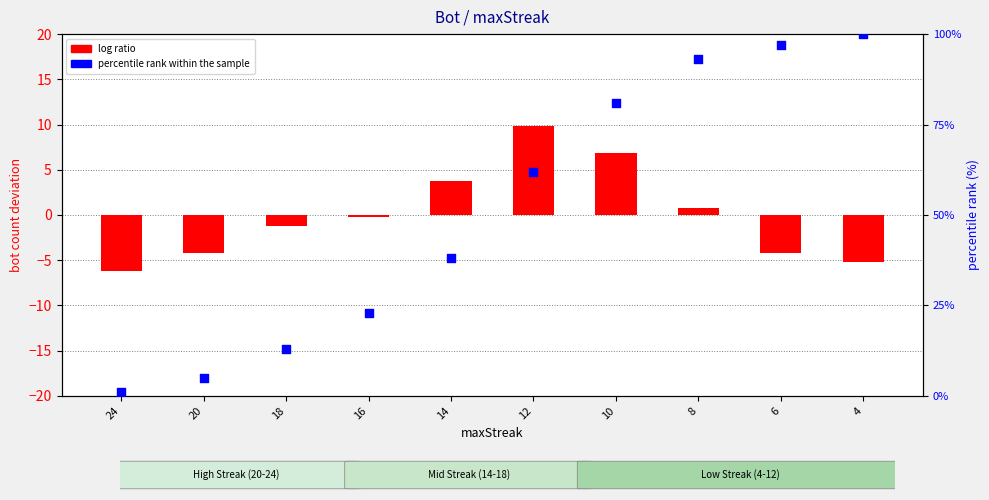

What are all the series names shown in the legend?

log ratio, percentile rank within the sample